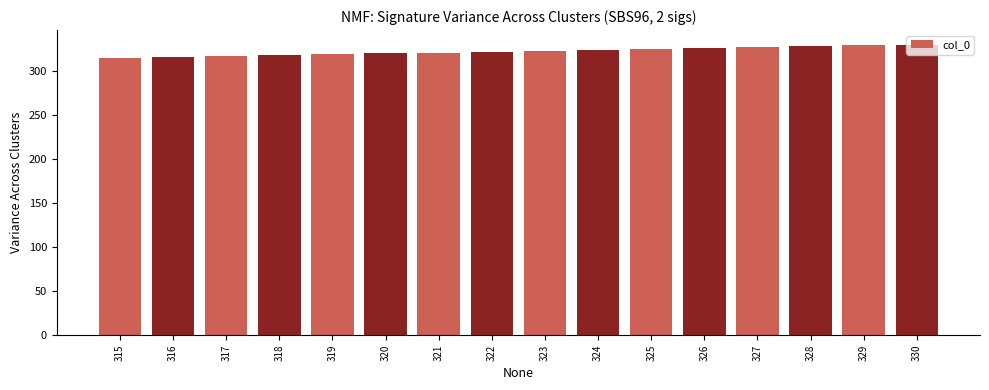

What is the ratio of the value at 325 to the value at 330?

1.0